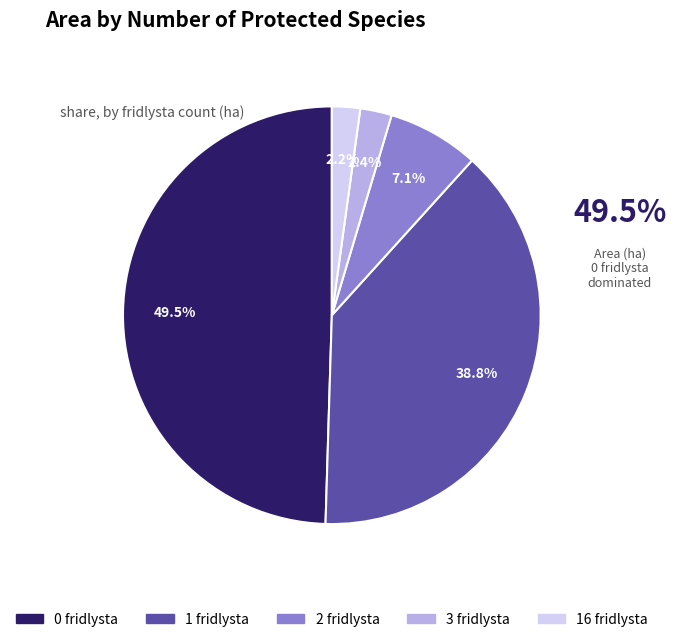

Combined, what portion of the pie is 1 fridlysta and 2 fridlysta?

45.9%